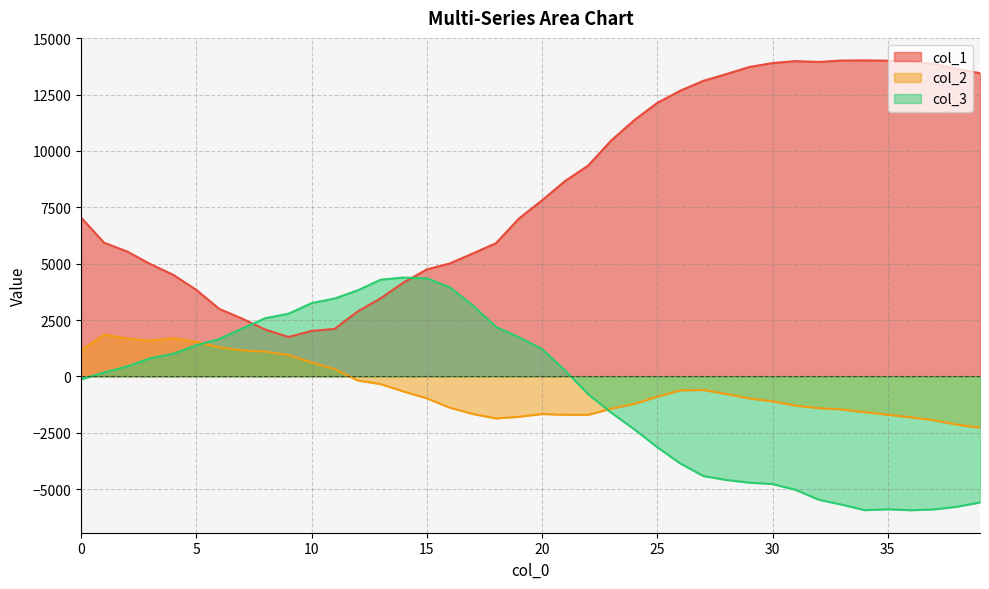

What is the approximate value of col_1 at 12, to the nearest 50?

2900